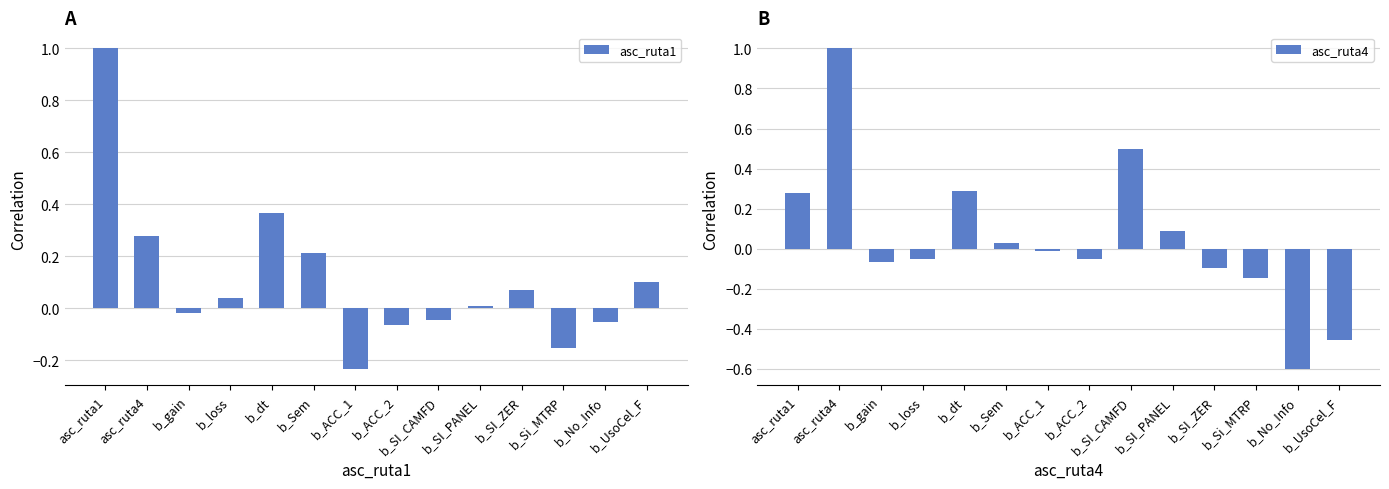

How many negative values does the asc_ruta4 series have?

8